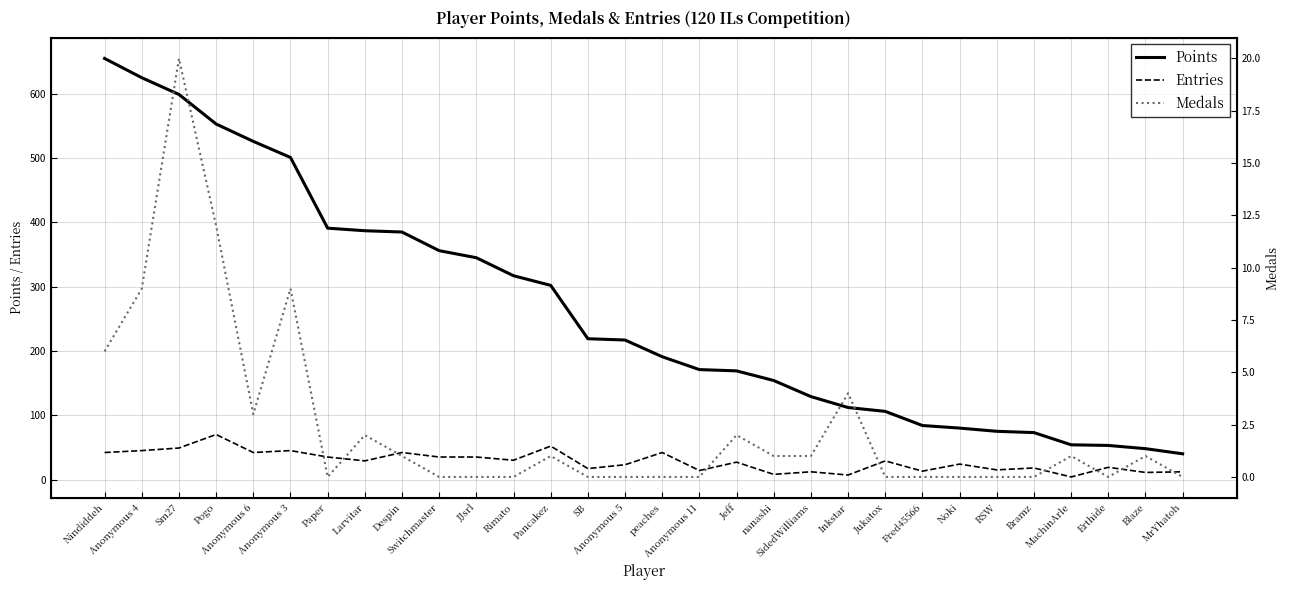

Which has a higher value, Despin or JJsrl?

Despin